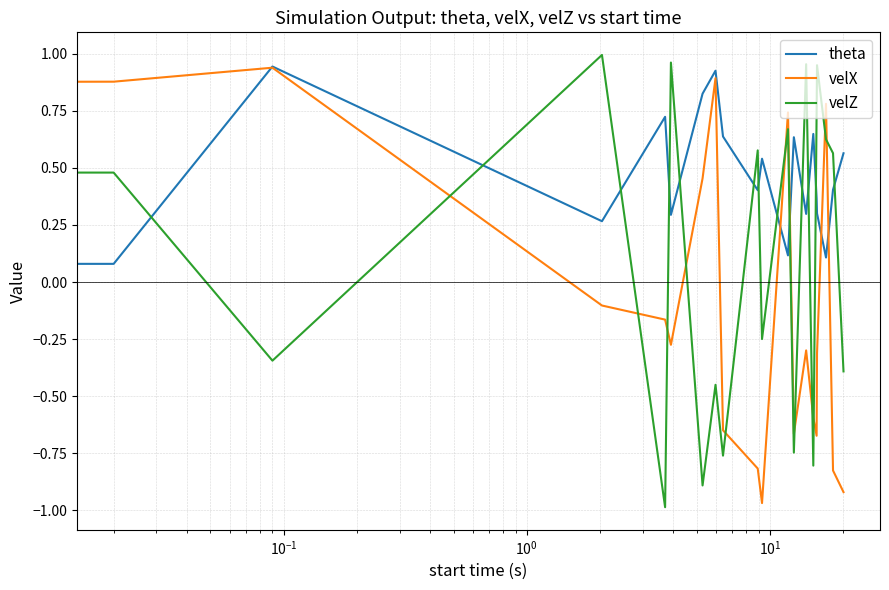

In theta, how many points are higher than both neighbors (excluding endpoints)?

6